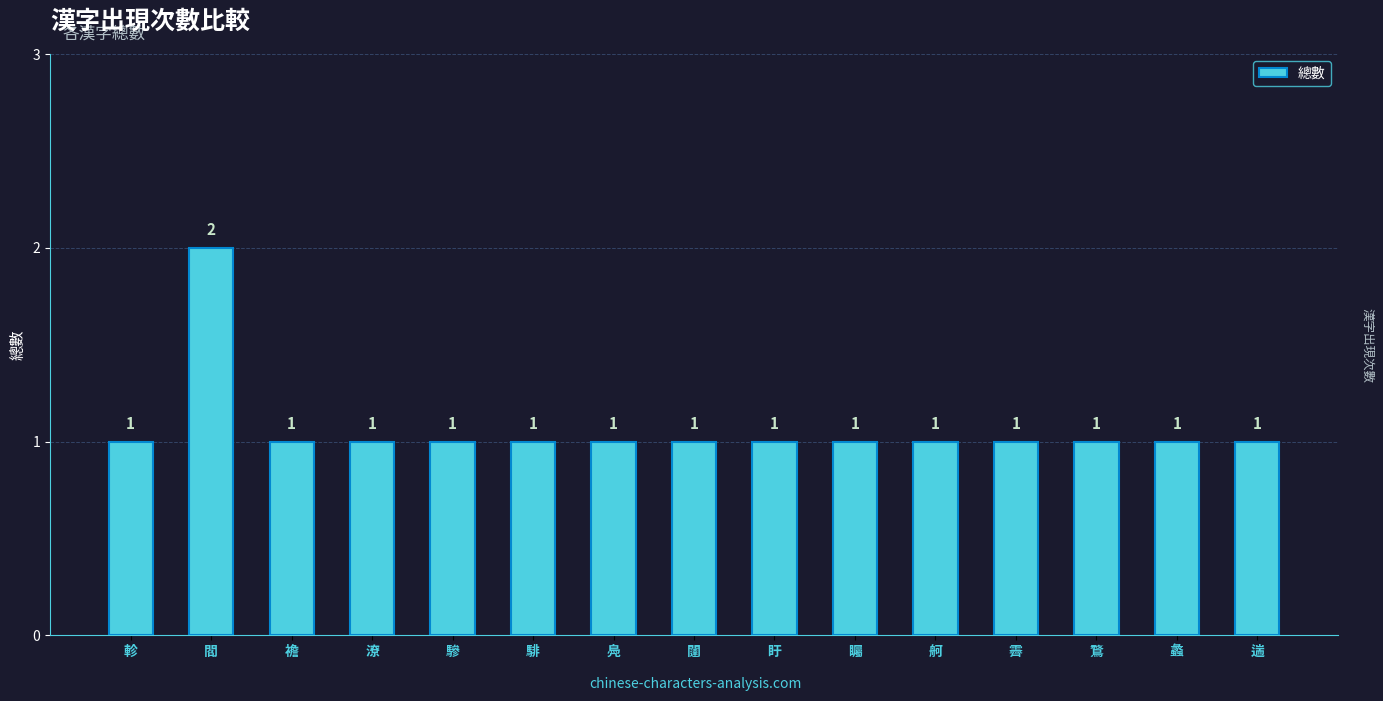

How many values are between 1 and 2?

15